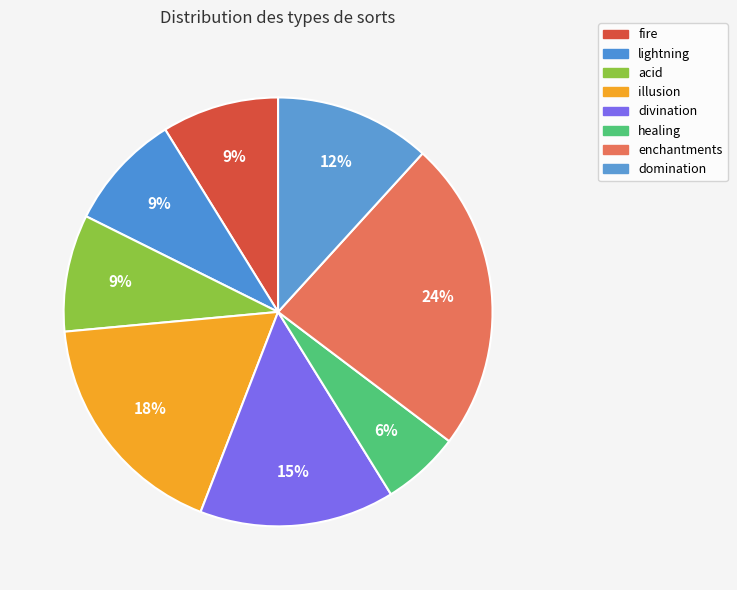

How many segments does this pie chart have?

8